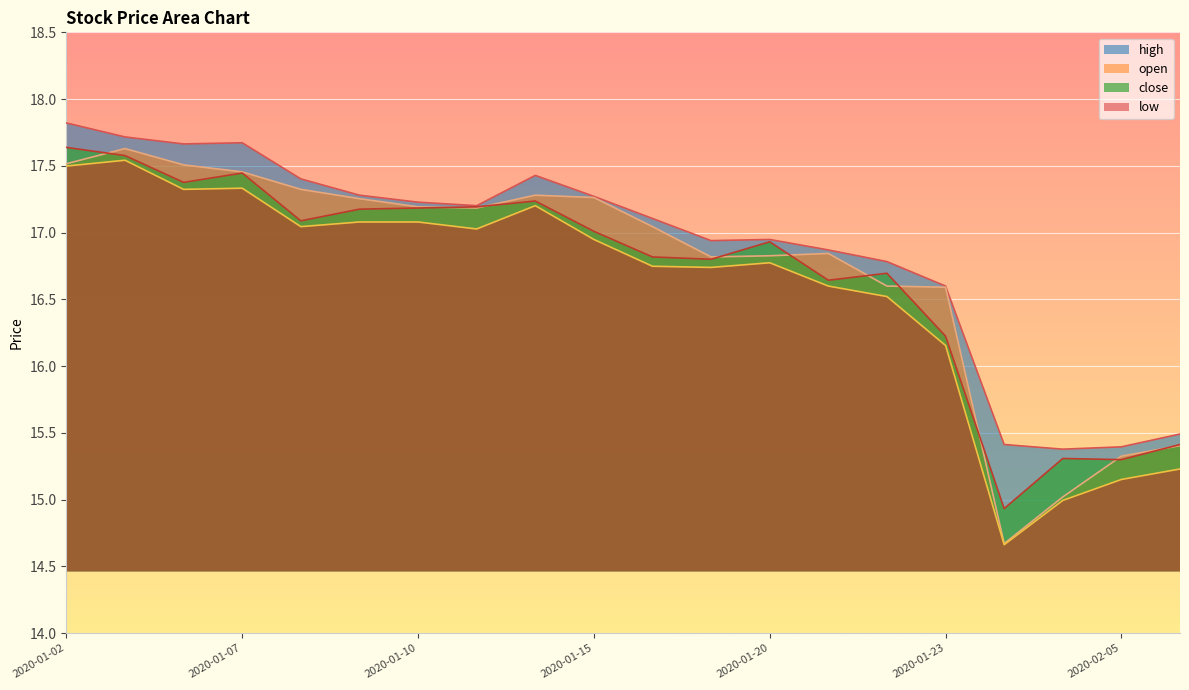

What is the spread (max minus min) of values at 2020-01-16?

0.4